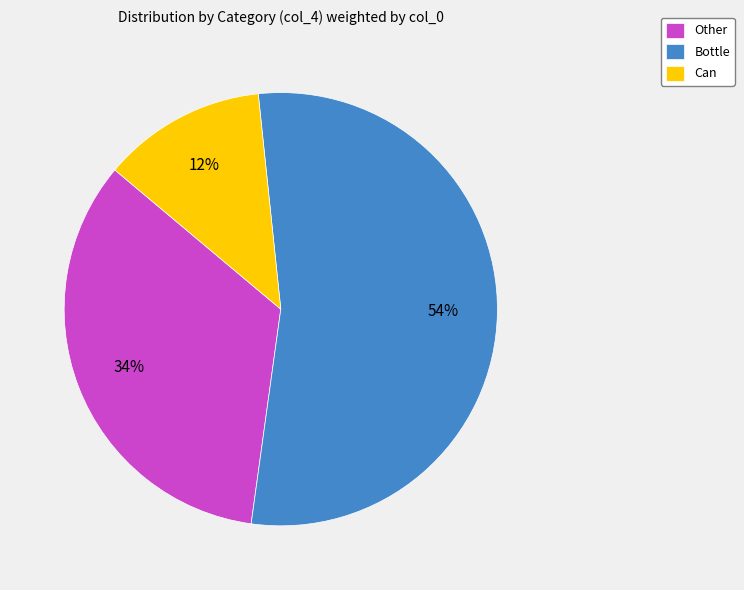

To the nearest percent, what is the difference between the largest and smallest slice percentages?

42%